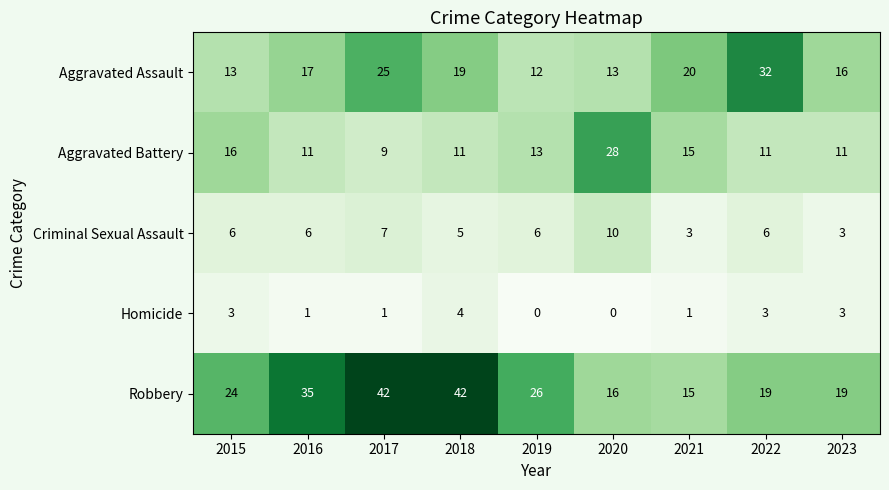

What is the difference between the highest and lowest values at 2015?

21